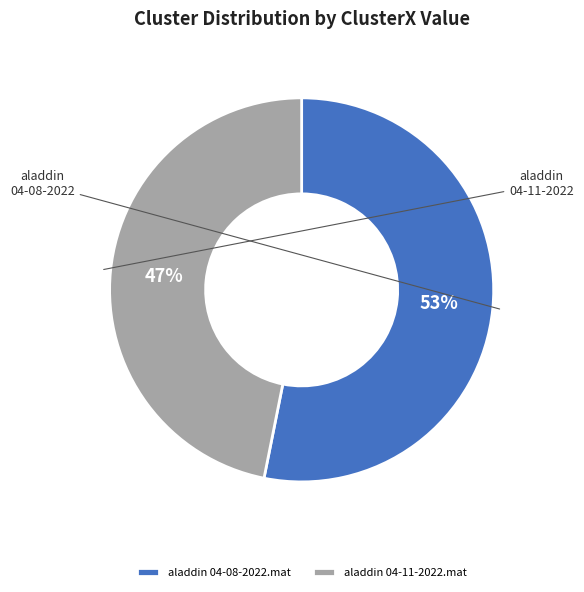

To the nearest percent, what percentage of the pie is aladdin 04-08-2022.mat?

53%